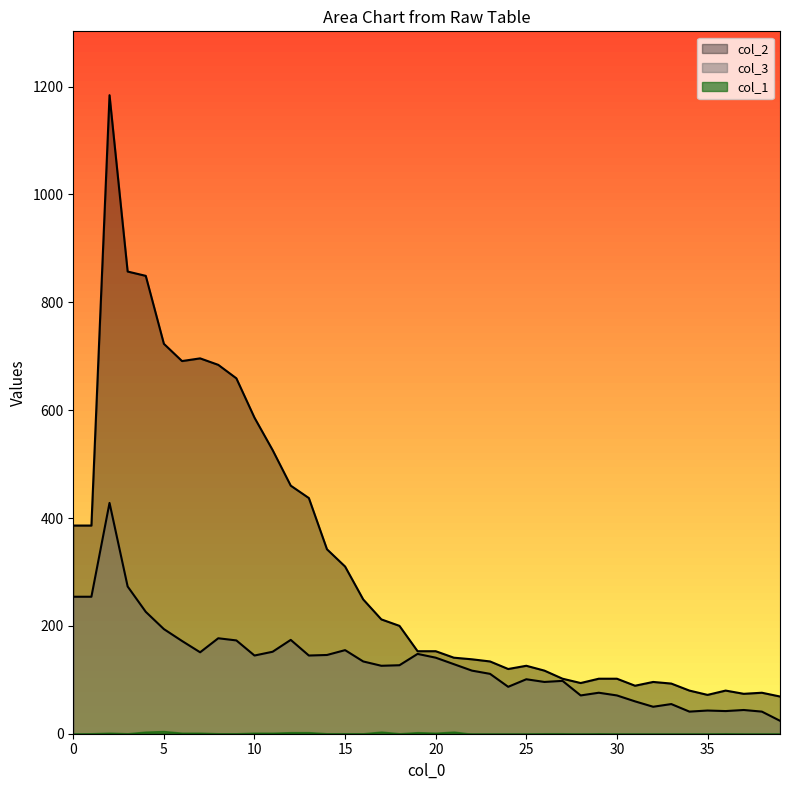

Does the chart display data point markers on the line(s)?

No